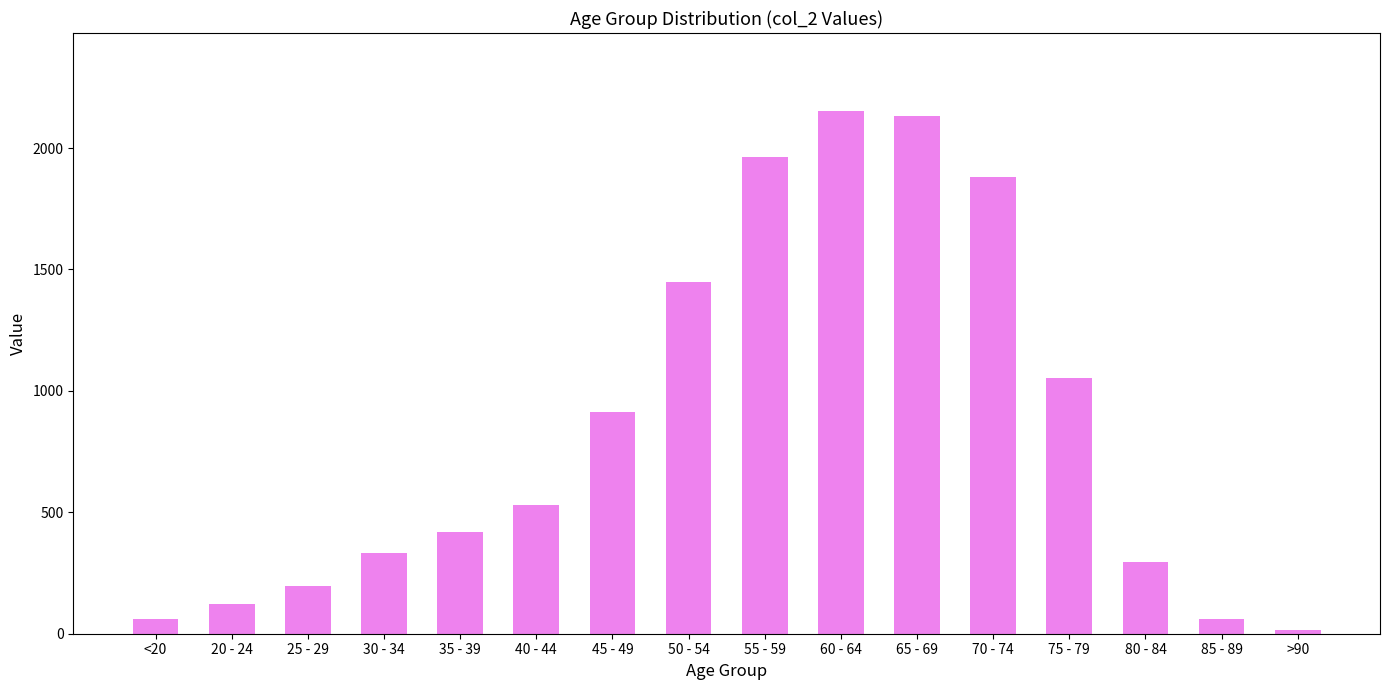

The value at 45 - 49 is 237. True or false?

False